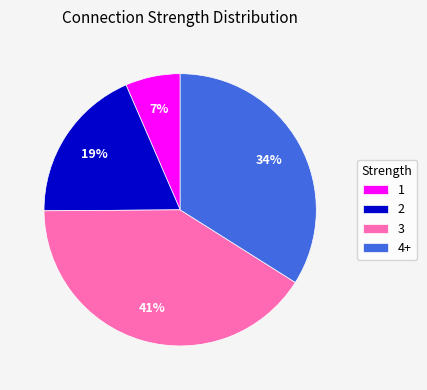

Which category has the biggest portion of the pie?

3